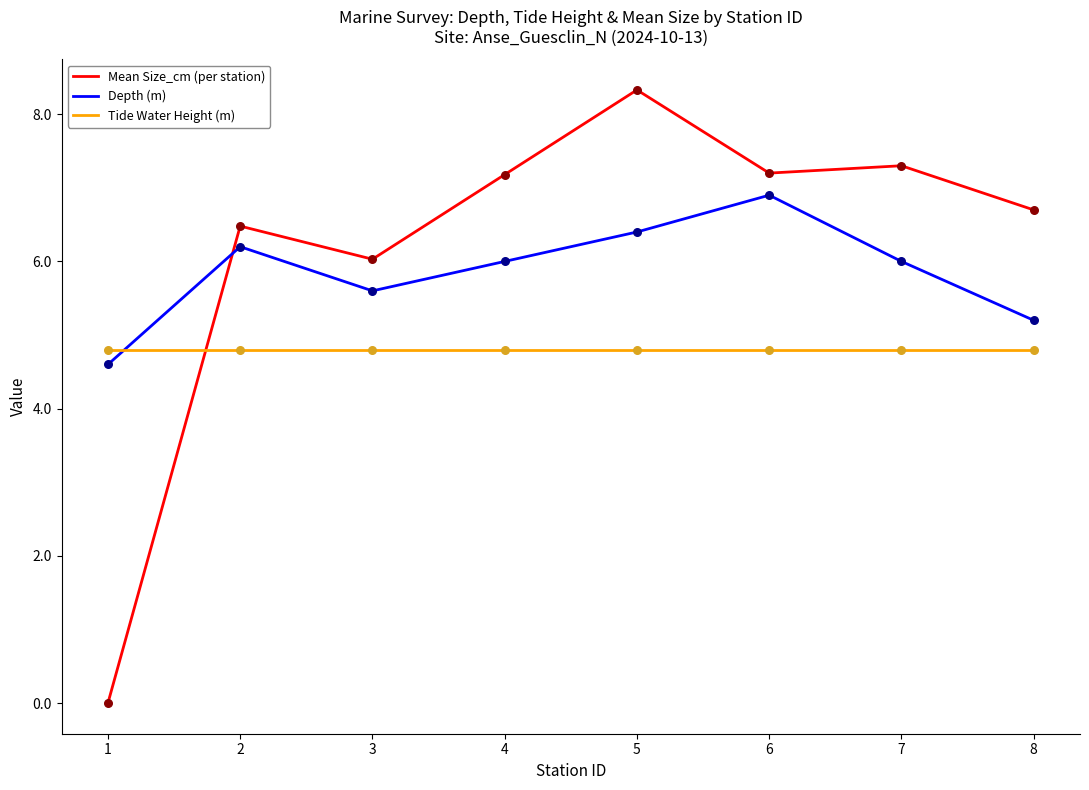

Which series changed the most between 4 and 8?

Depth (m)